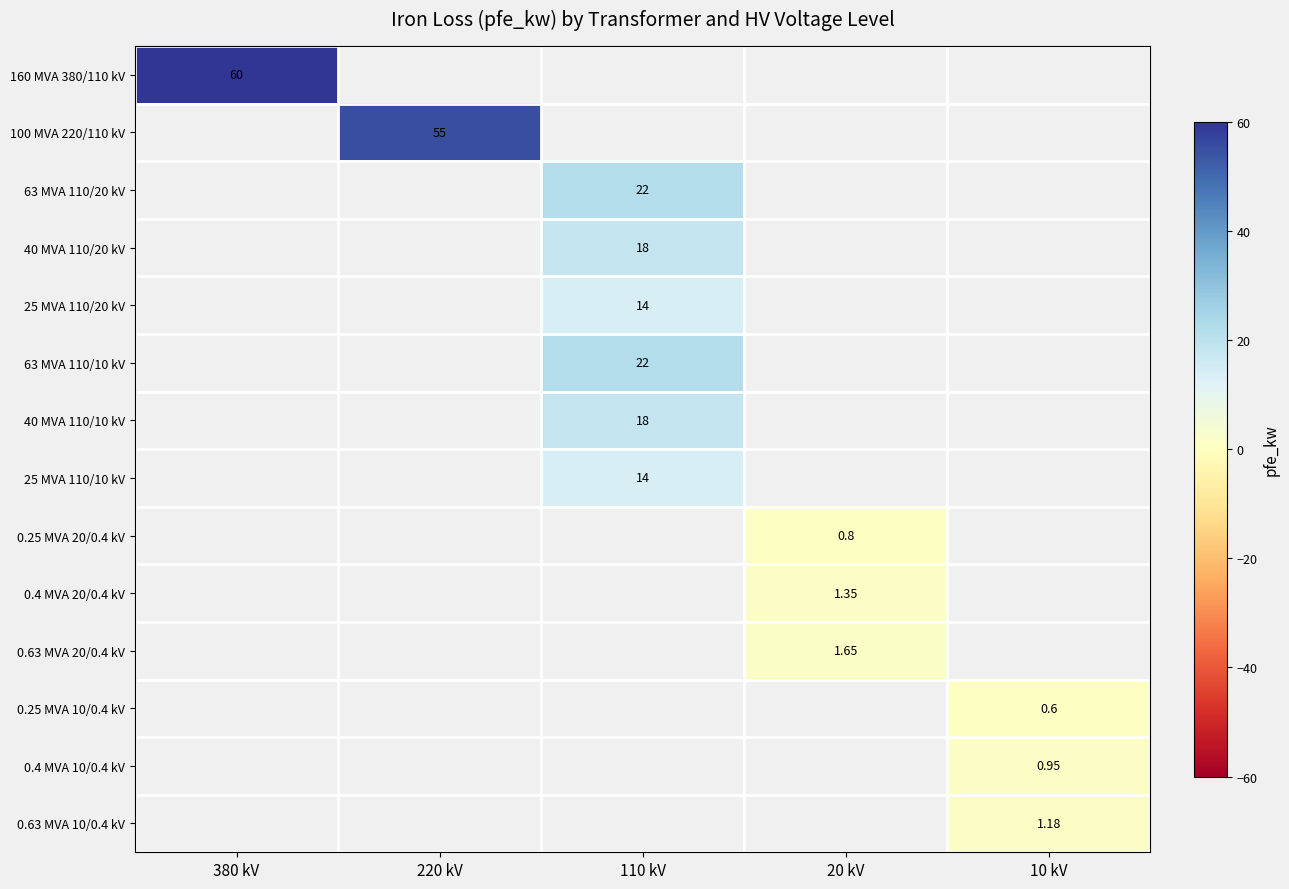

How many values in 100 MVA 220/110 kV are above zero?

1